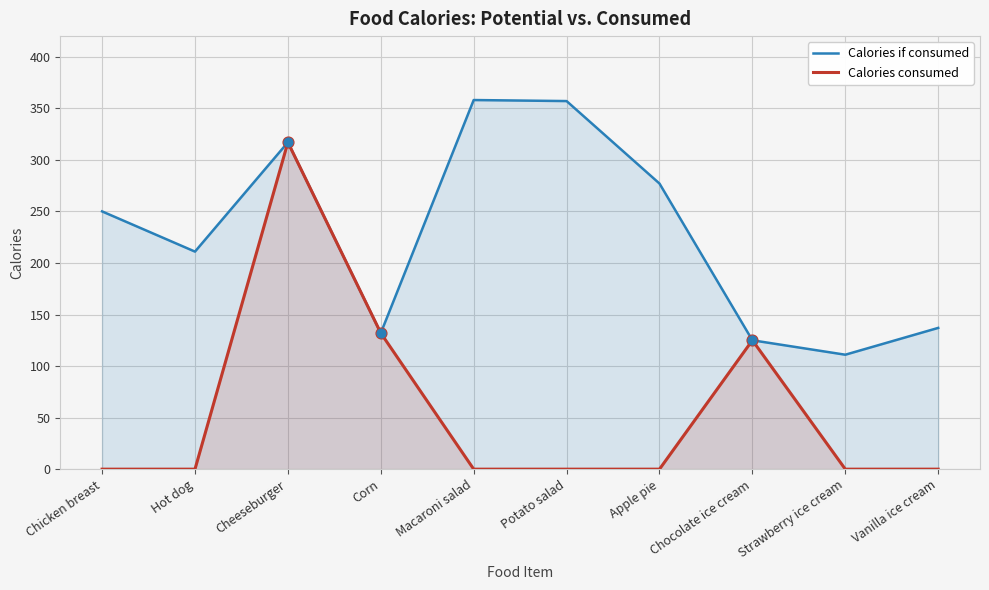

Which series reaches the maximum Y coordinate?

Calories if consumed